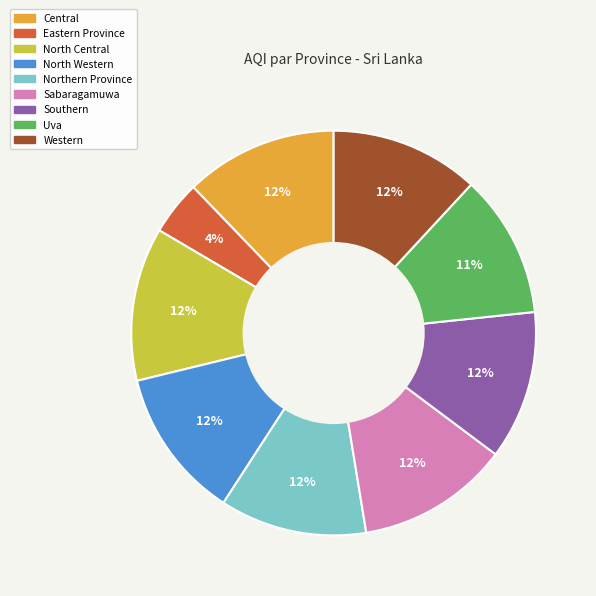

True or false: North Central accounts for 20% of the total.

False